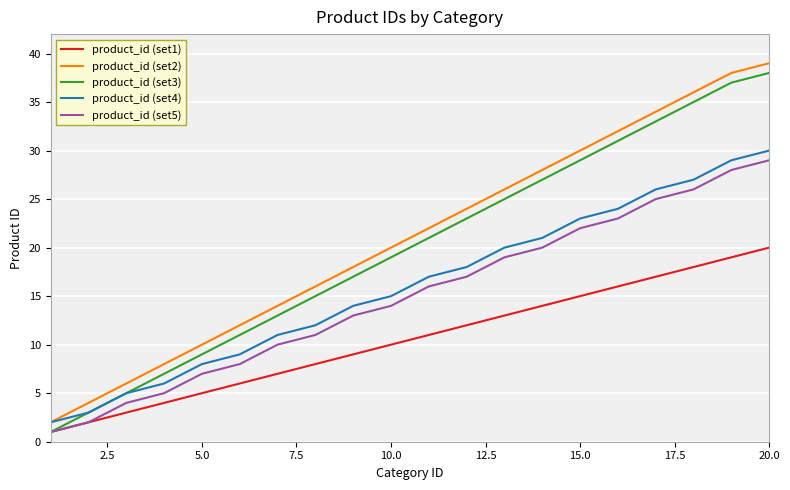

List the series in order of their peak value, lowest first.

product_id (set1), product_id (set5), product_id (set4), product_id (set3), product_id (set2)